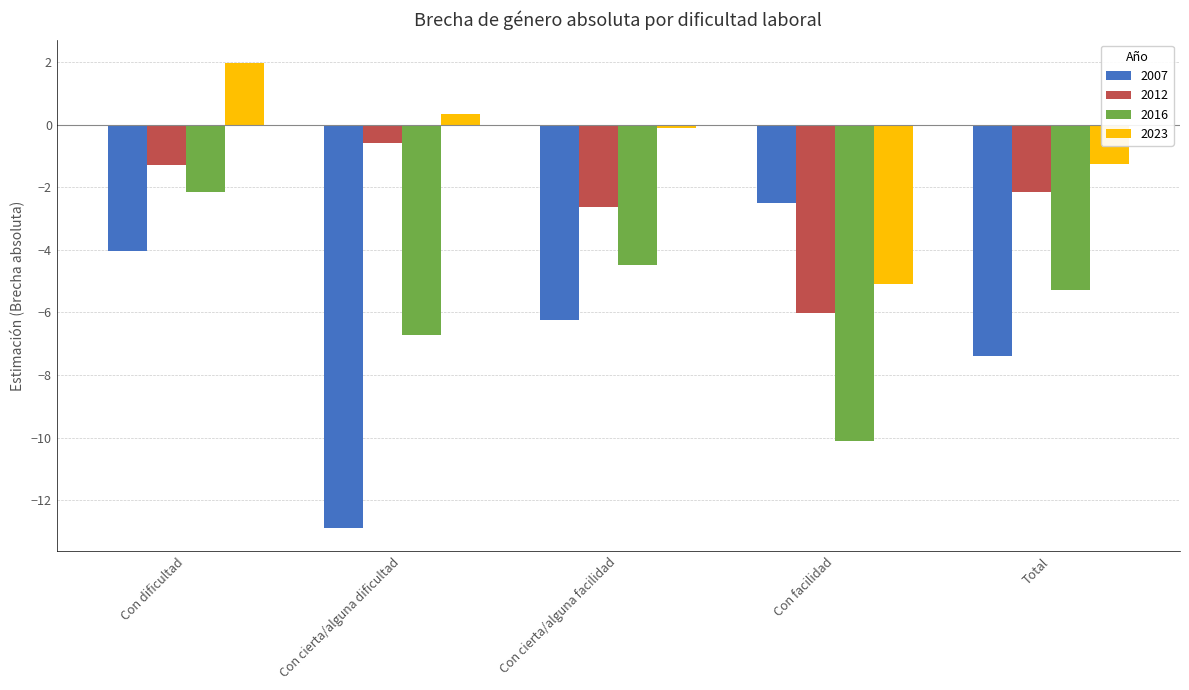

How many bars are there in each group?

4